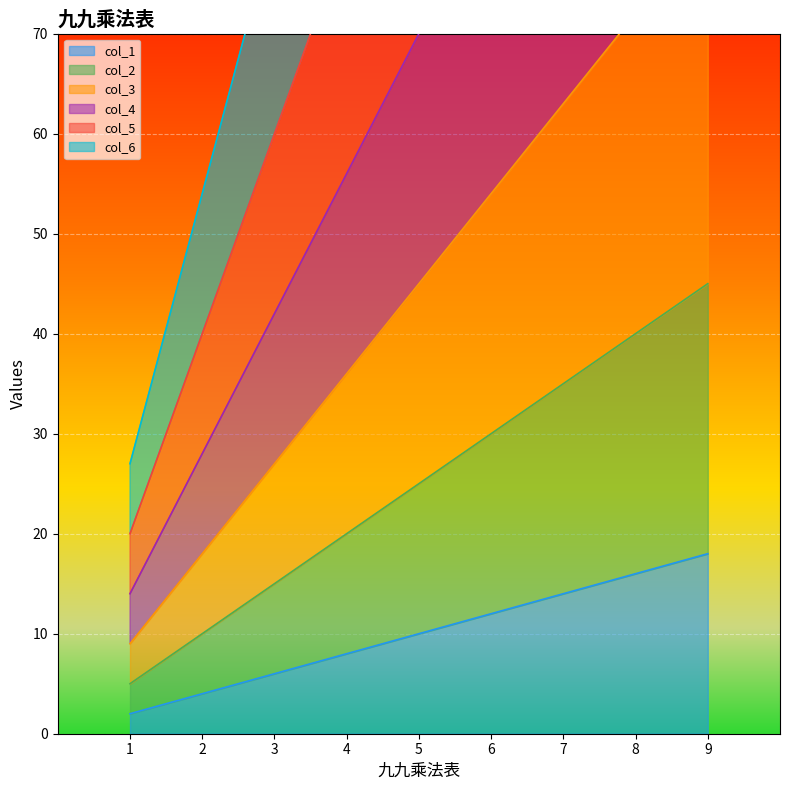

Is it true that col_1 equals 6 at 5?

False